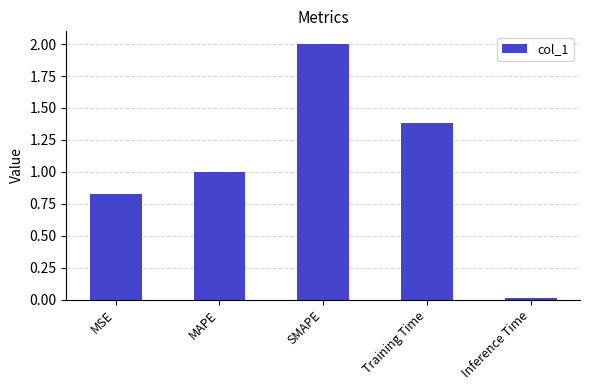

What is the value of the 2nd bar from the left?

1.0